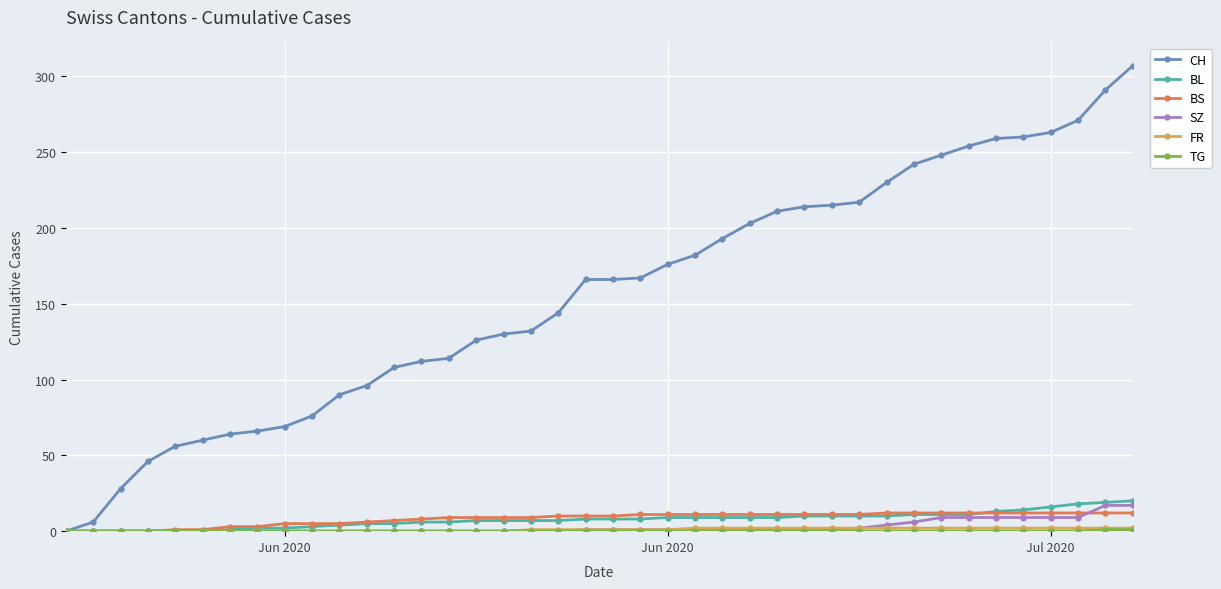

Does the chart have visible grid lines?

Yes